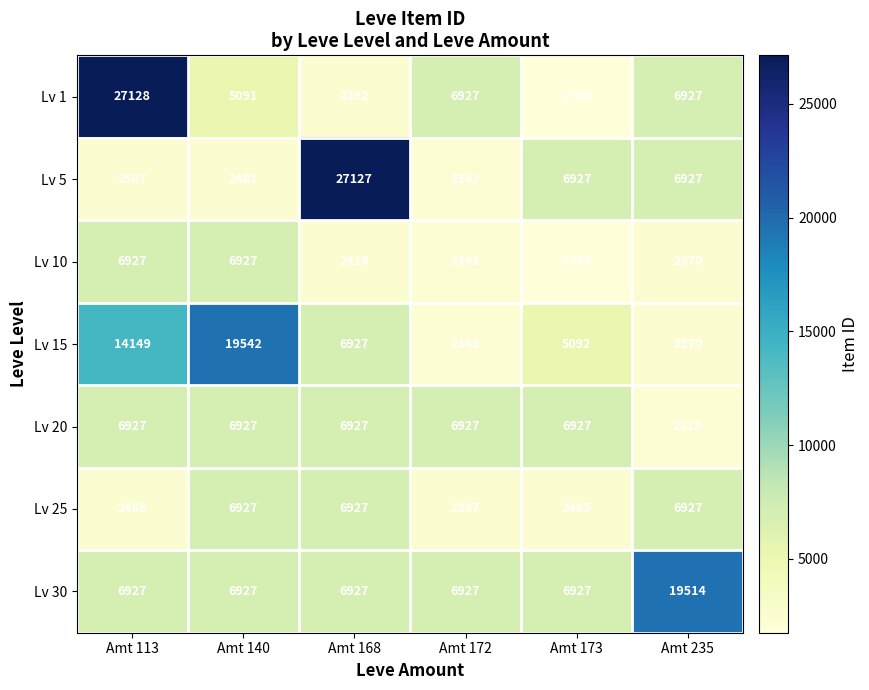

Which series changed the most between Amt 140 and Amt 172?

Lv 15